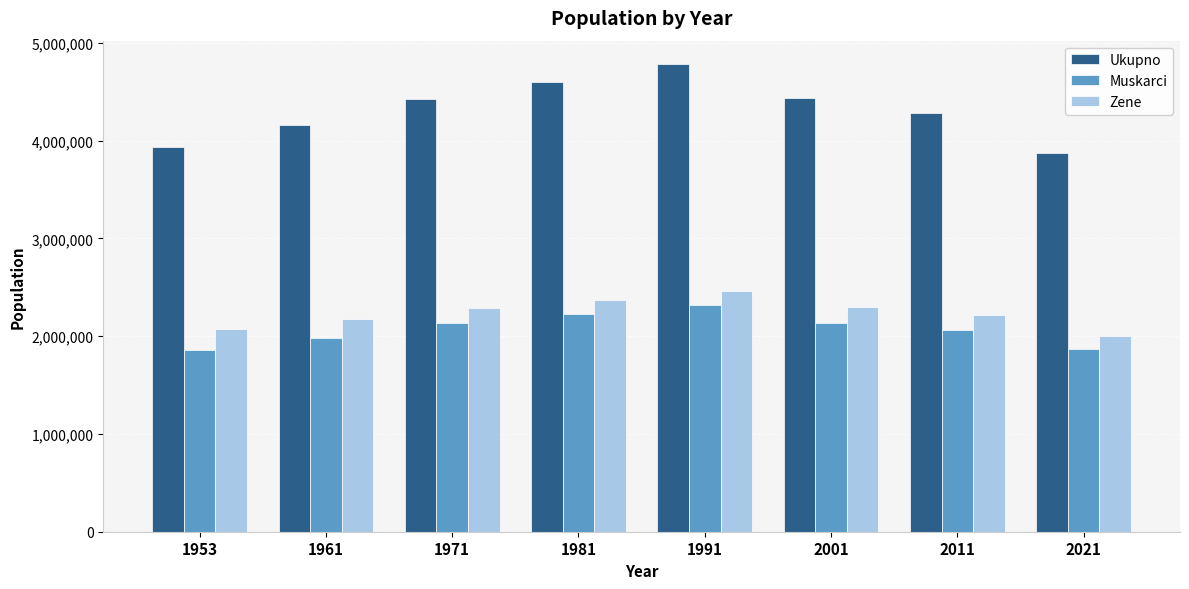

What are all the series names shown in the legend?

Ukupno, Muskarci, Zene